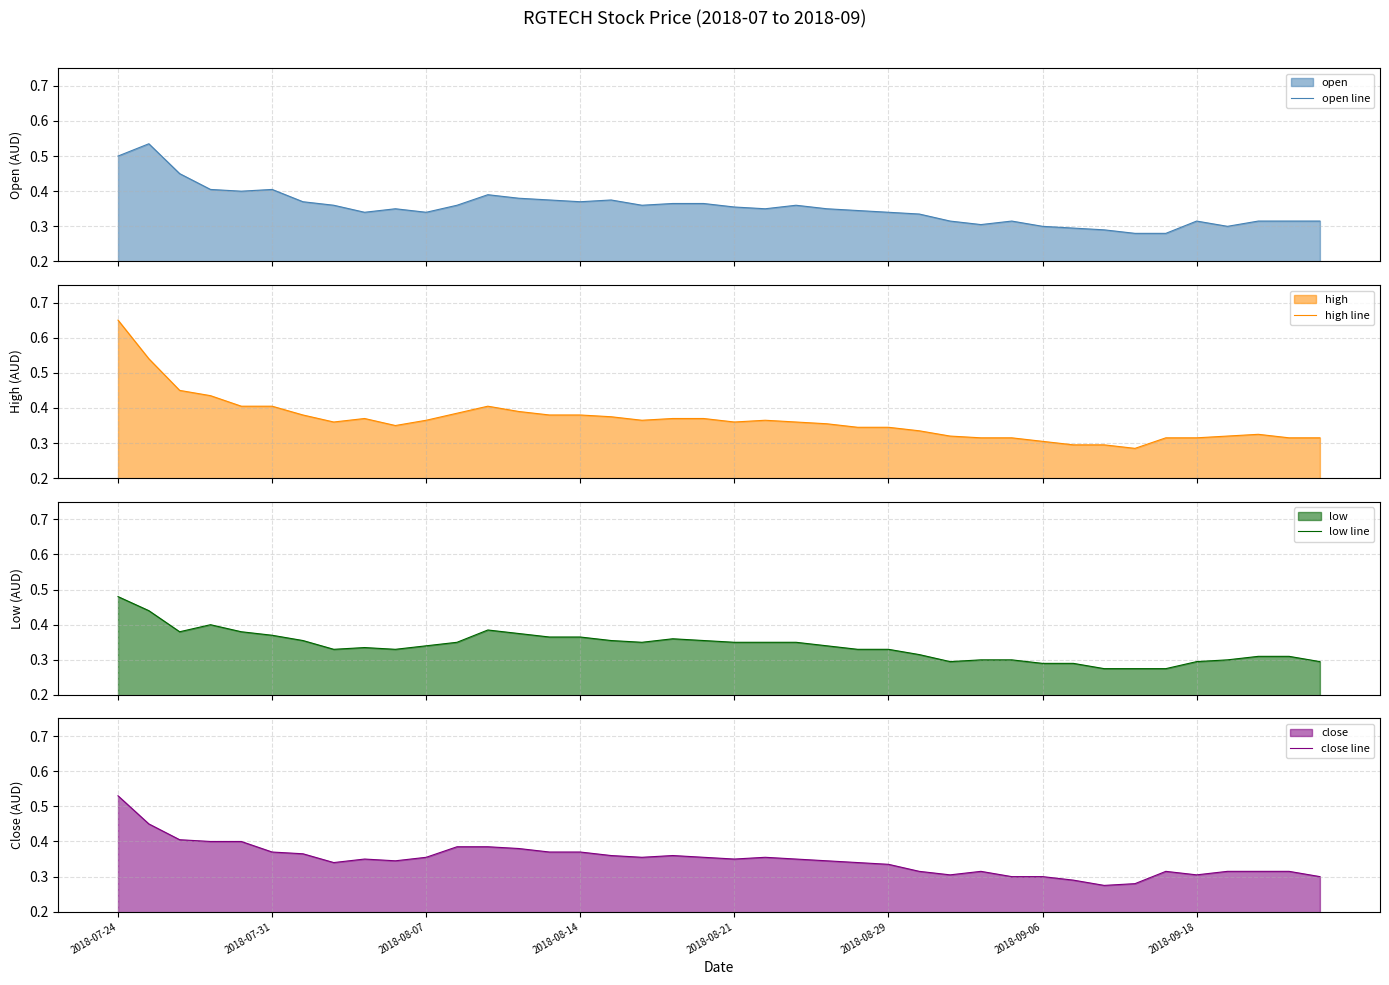

At which label does close line reach its peak?

2018-07-24